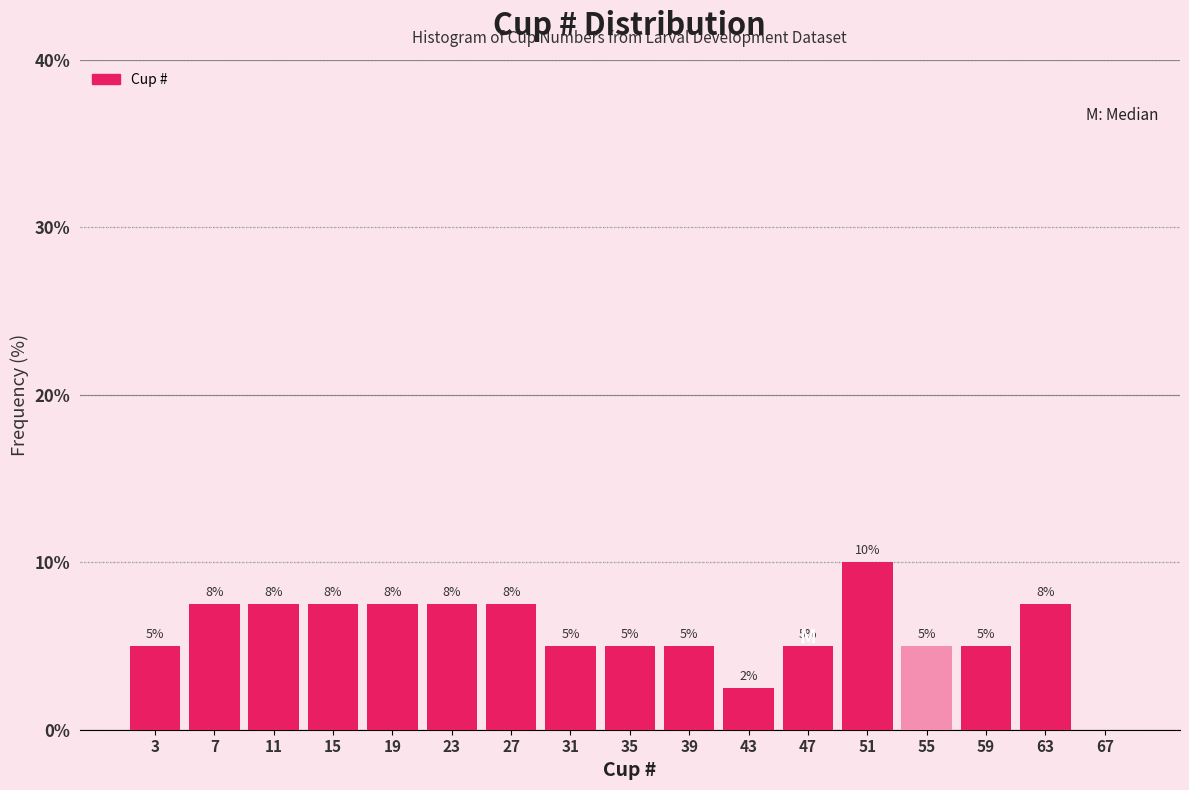

Which range on the x-axis has the tallest bar?

49 to 53